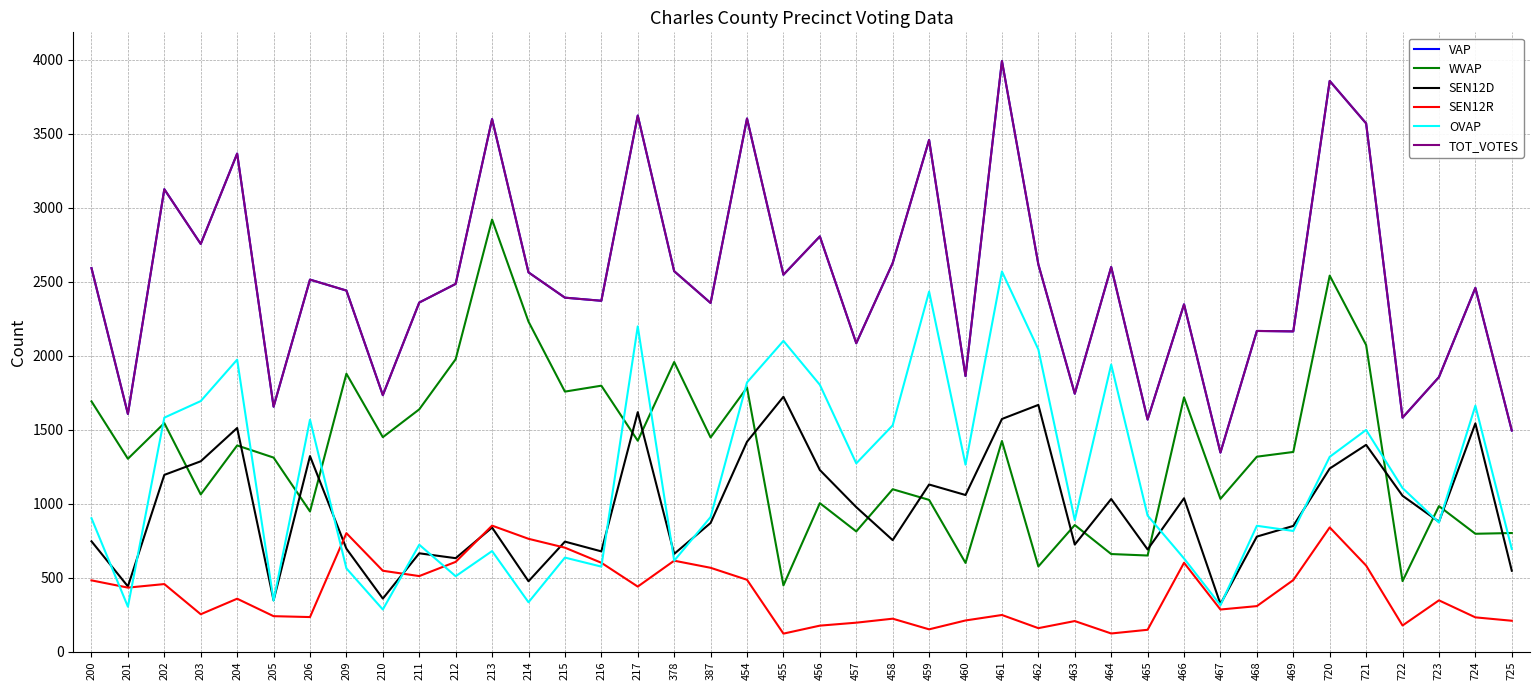

True or false: SEN12R has a value of 483 at 469.

True